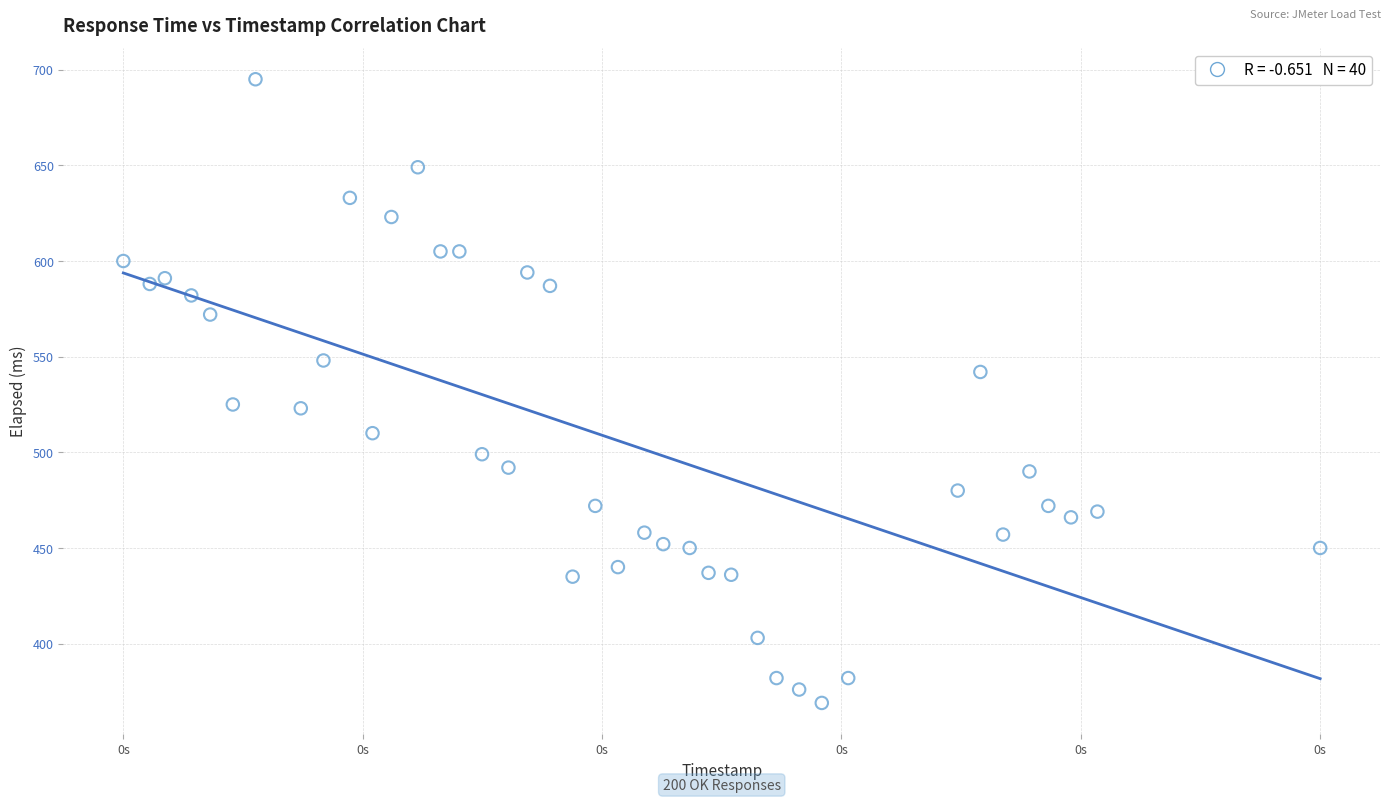

What is the range of X values (max minus min)?

317